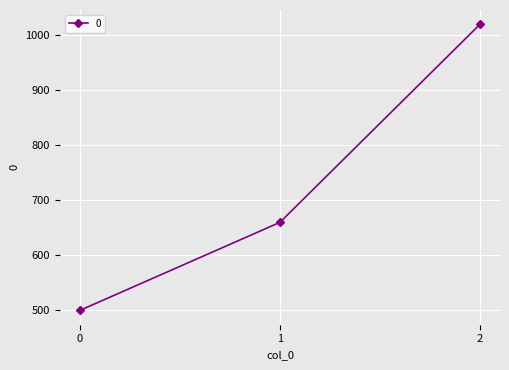

Rank the categories by value from lowest to highest.

0, 1, 2